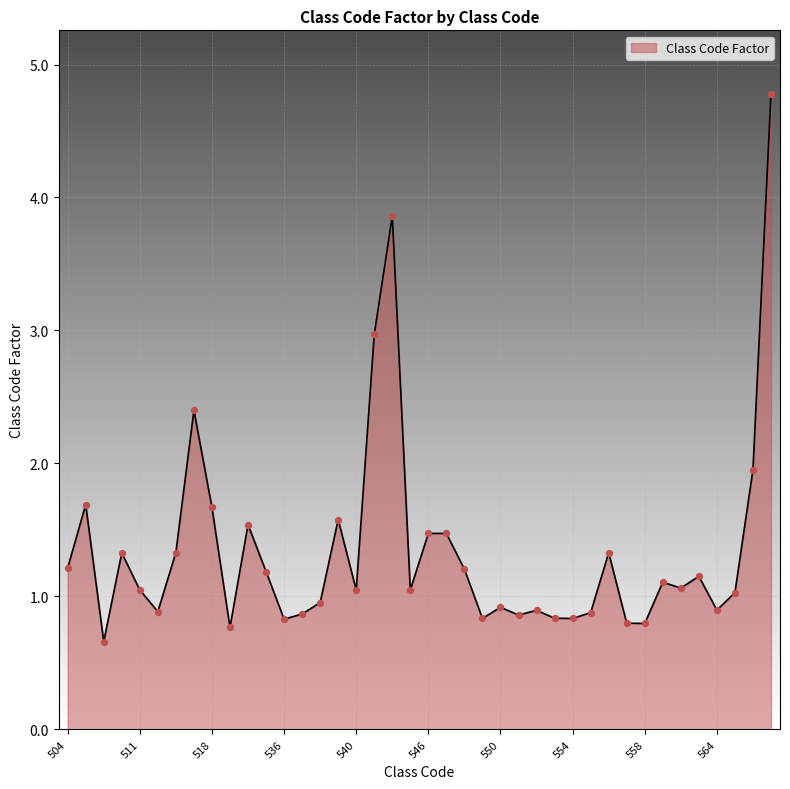

What is the smallest value displayed?

0.7